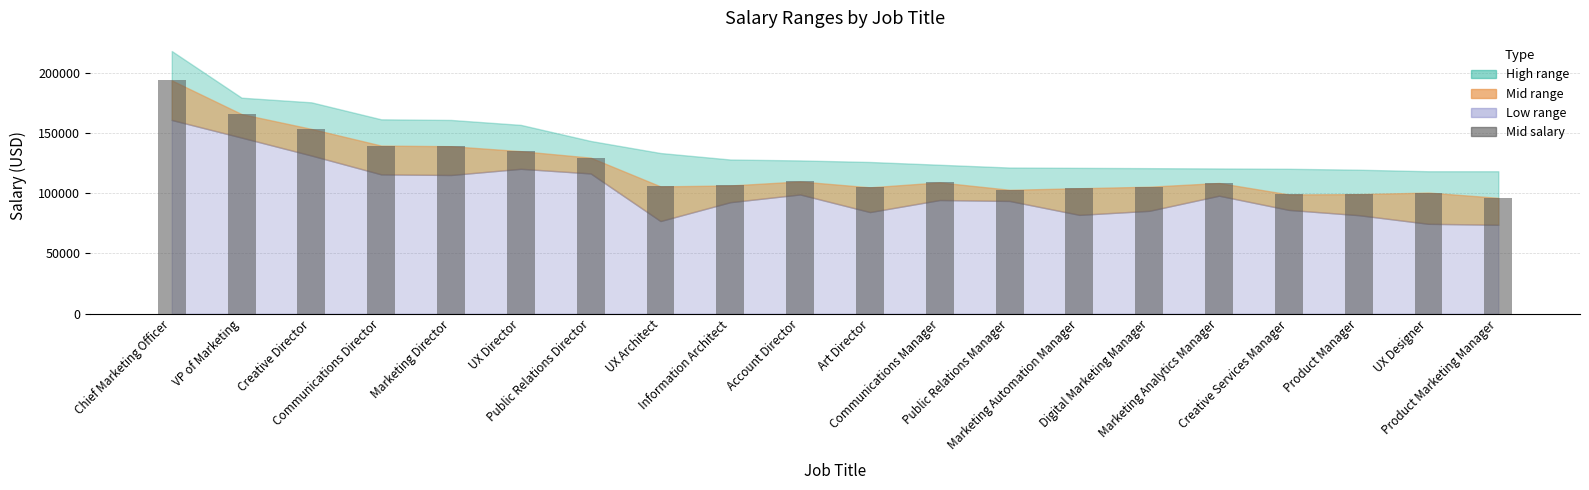

The chart shows a value of 108394 at Marketing Analytics Manager. True or false?

True